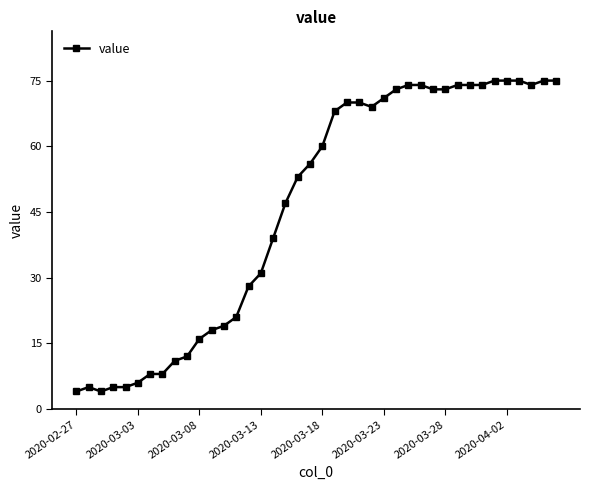

How many lines are shown in the chart?

1